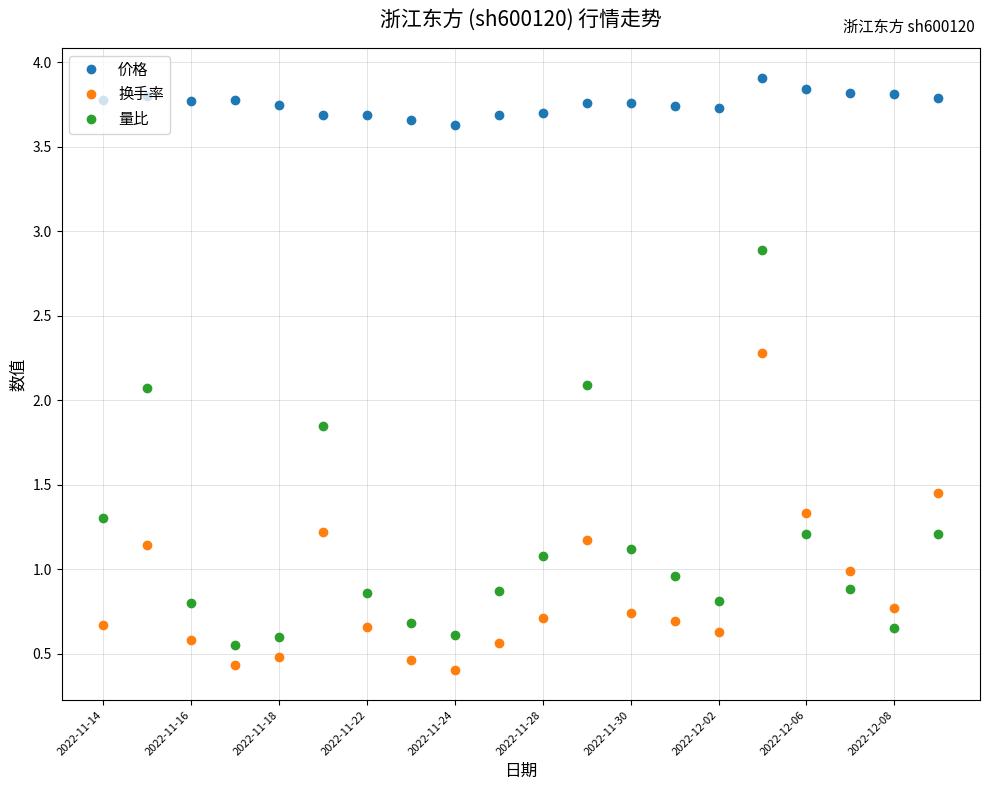

What is the value of the 换手率 point at the 19th from the left?

0.8